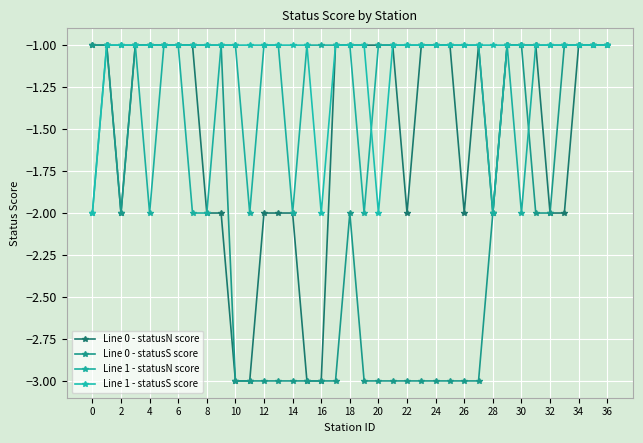

True or false: Line 1 - statusS score and Line 0 - statusS score intersect in this chart.

False